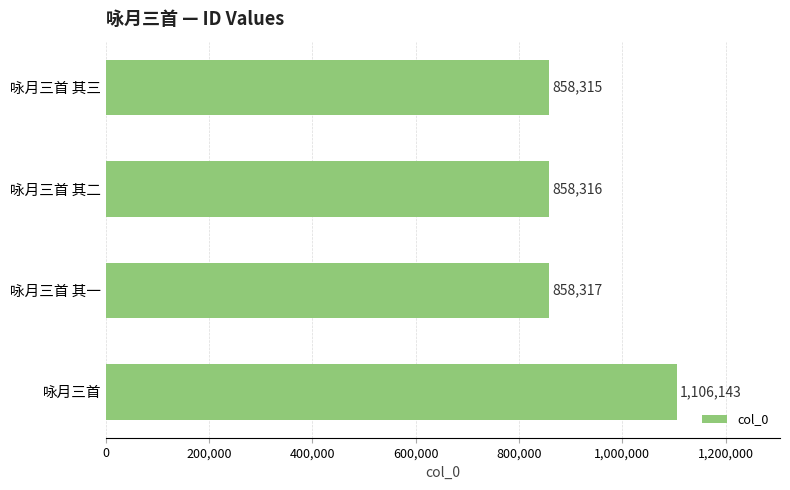

Approximately how many times larger is the value at 咏月三首 其二 compared to 咏月三首 其一?

1.0